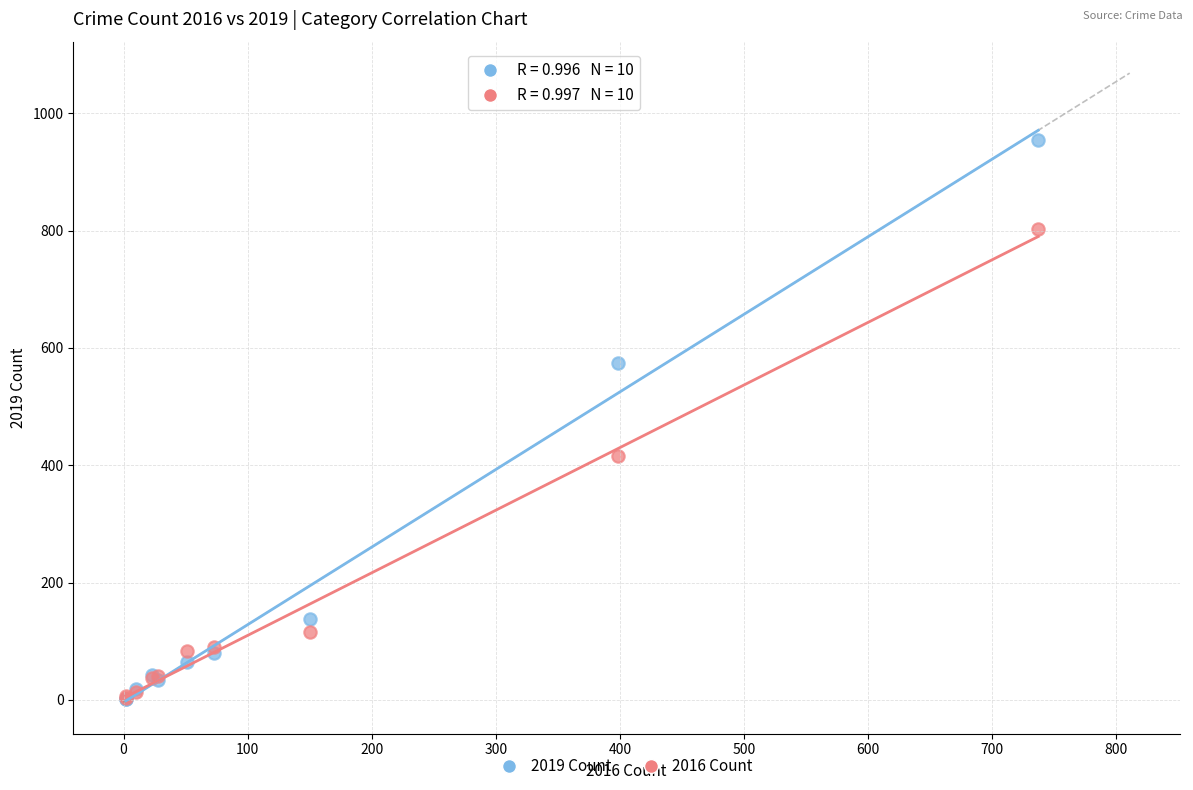

Across all series, what Y value is closest to 478?

416